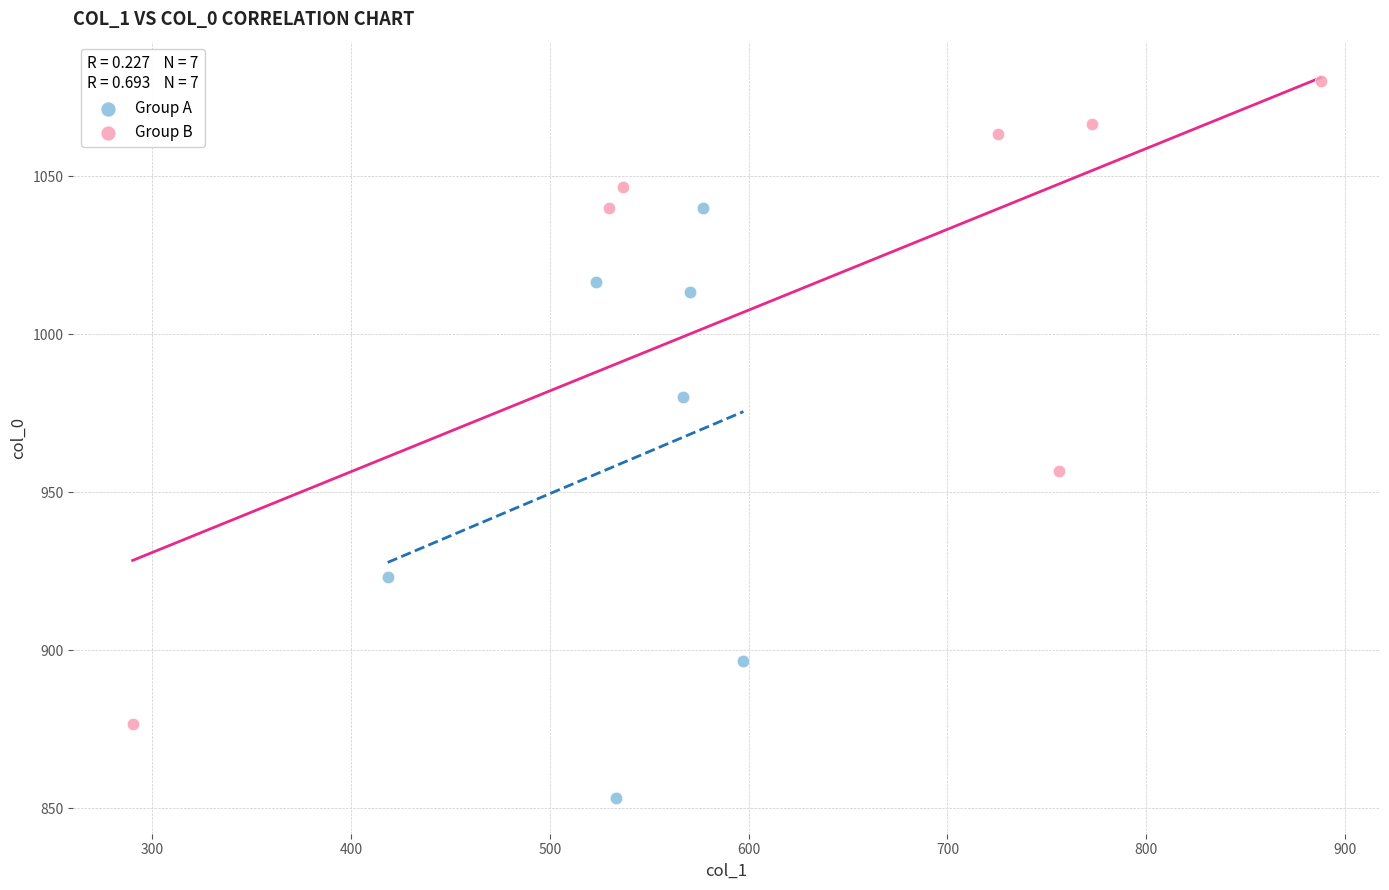

Which series reaches the minimum Y coordinate?

Group A